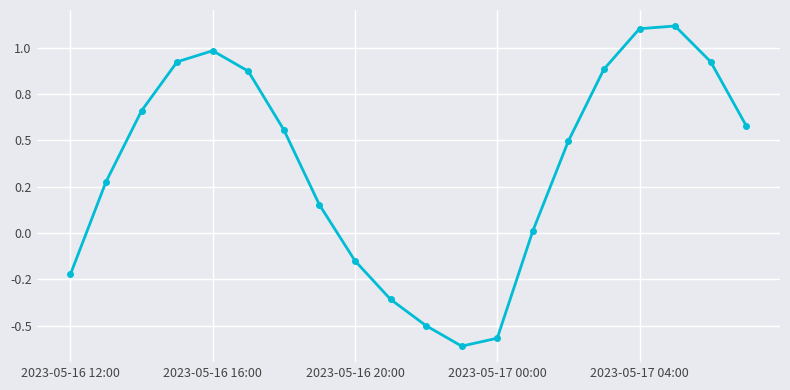

Does the chart have visible grid lines?

Yes